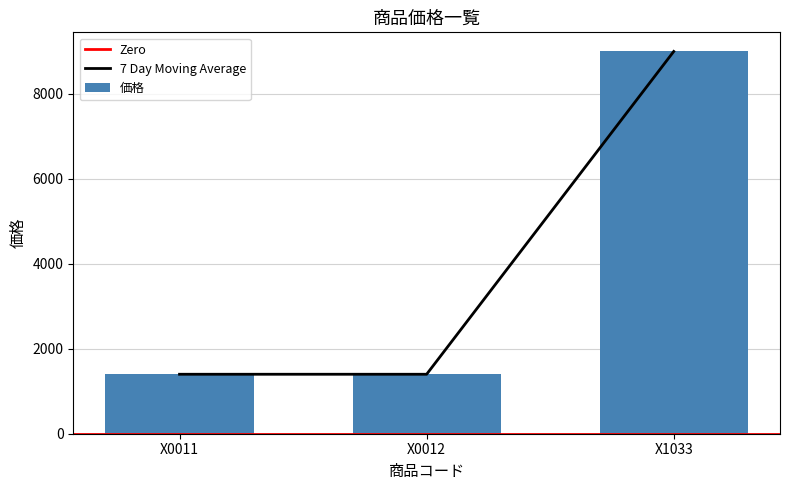

Between X0012 and X0011, which is larger?

X0012